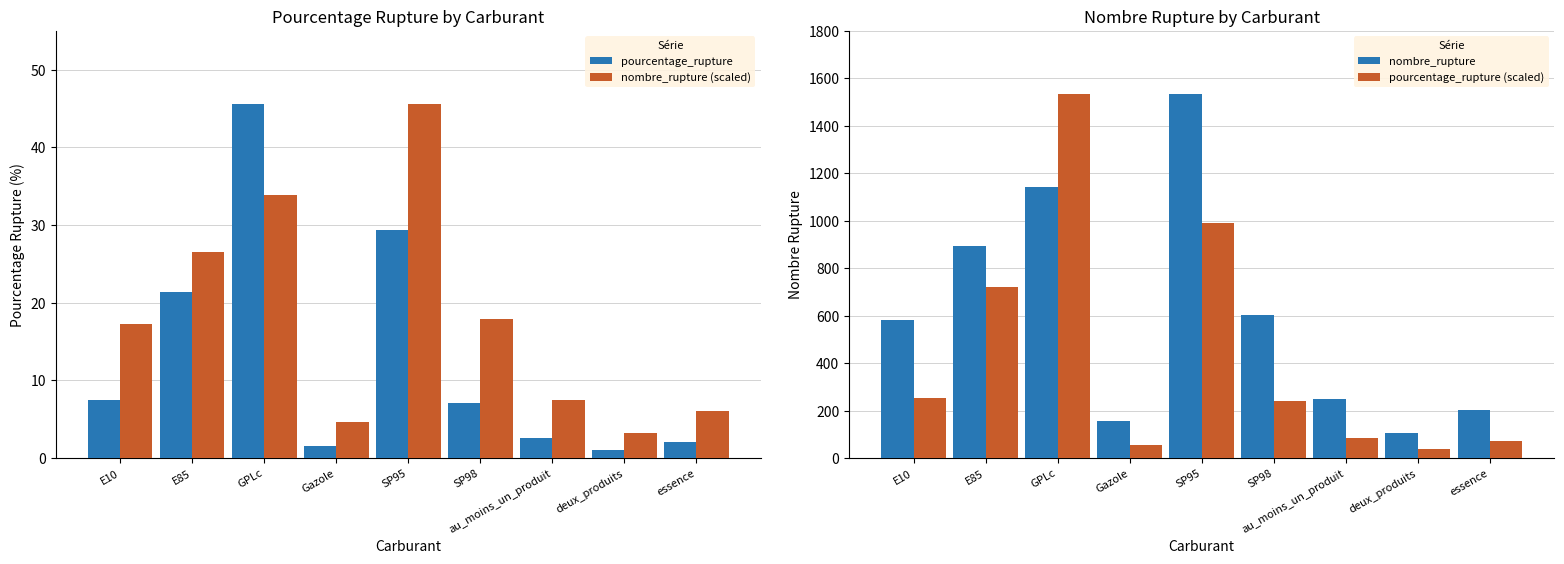

What is the difference between the second highest and second lowest values in the nombre_rupture (scaled) series?

29.3